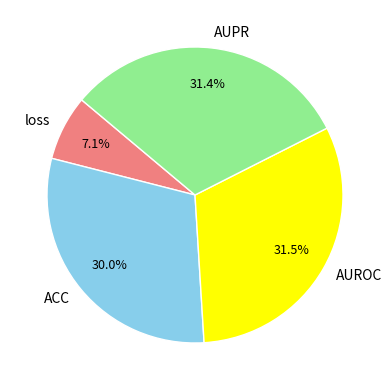

What percentage is the loss slice, to the nearest percent?

7%